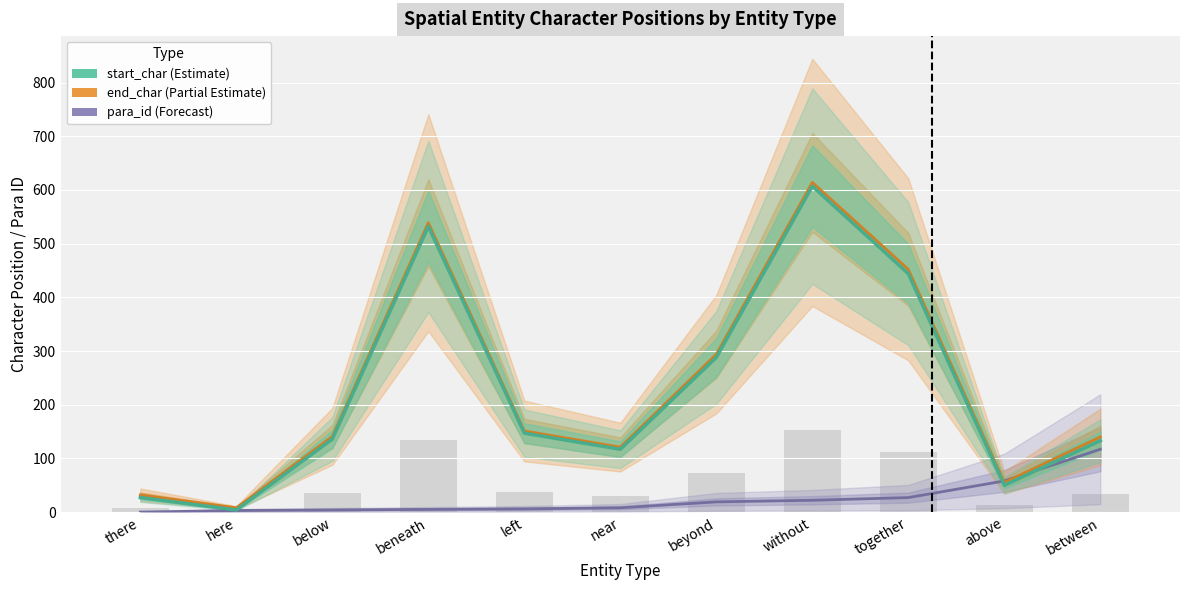

Reading right to left, list all the values displayed in this chart.

start_char: between=133	above=50	together=444	without=607	beyond=288	near=117	left=147	beneath=532	below=136	here=4	there=27
end_char: between=140	above=55	together=452	without=614	beyond=294	near=121	left=151	beneath=539	below=141	here=8	there=32
para_id: between=117	above=58	together=27	without=22	beyond=19	near=8	left=6	beneath=5	below=4	here=3	there=0